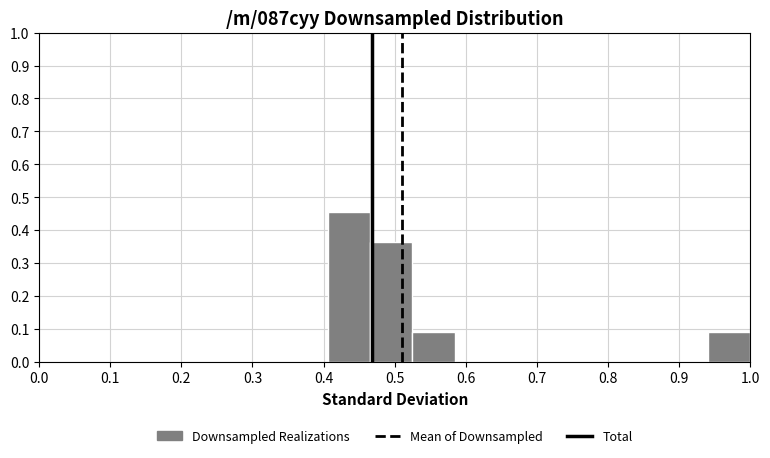

How tall is the bar that spans 0.47 to 0.52 on the x-axis? Neither the bar edges nor the heights are printed on the chart, so give them approximately, as read against the axes.

0.36